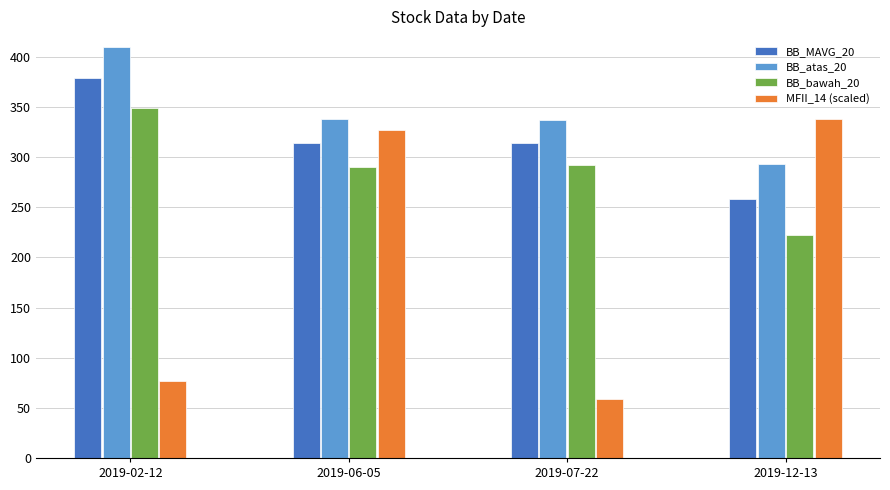

List the series in order of their overall mean, lowest first.

MFII_14 (scaled), BB_bawah_20, BB_MAVG_20, BB_atas_20